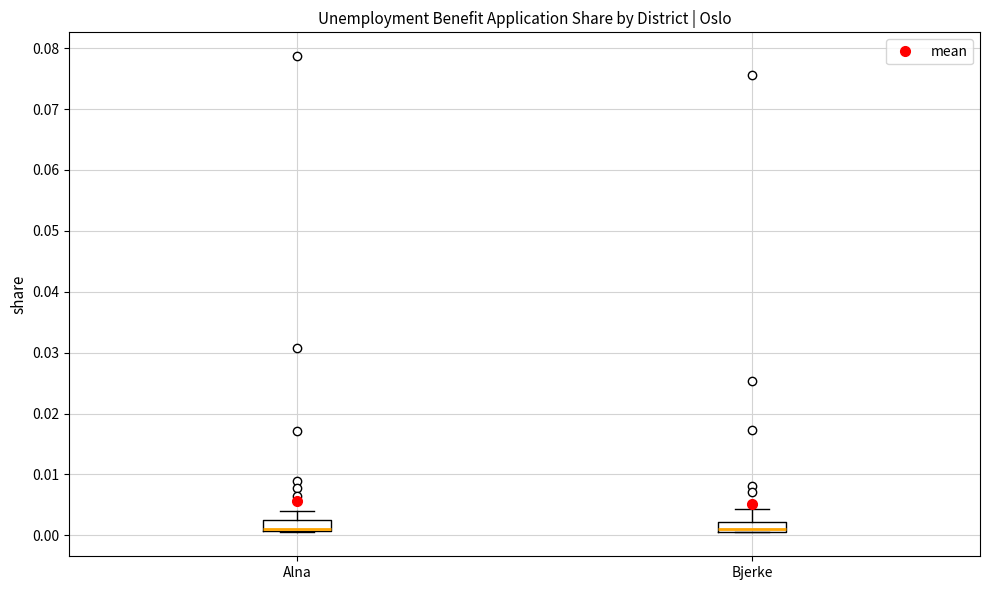

Reading left to right, read every box against the y-axis: the position of its median line, the range the box covers, and the ends of its whiskers. The values are not printed on the chart, so give them approximately, as read against the axis.

Alna: median 0.001 (drawn on the box's lower edge), box 0.001 to 0.003, whiskers 0.000 to 0.004
Bjerke: median 0.001 (just above the box's lower edge), box 0.001 to 0.002, whiskers 0.001 to 0.004